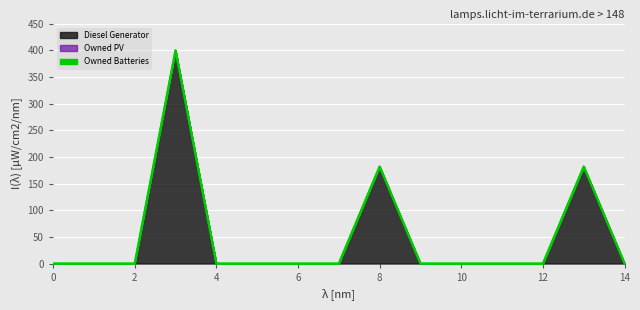

In Diesel Generator, how many points are higher than both neighbors (excluding endpoints)?

3